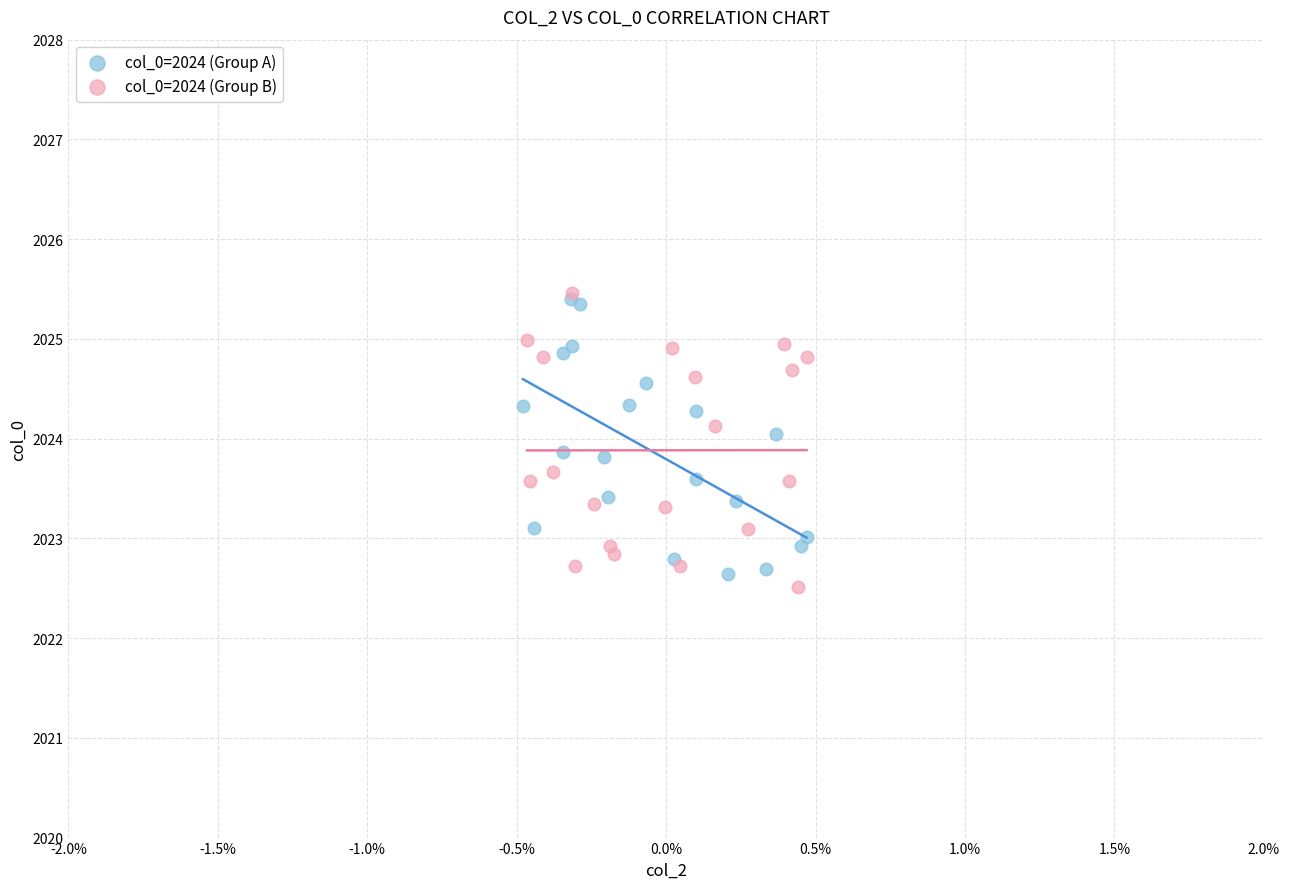

Which series has the largest Y range (max minus min)?

col_0=2024 (Group B)